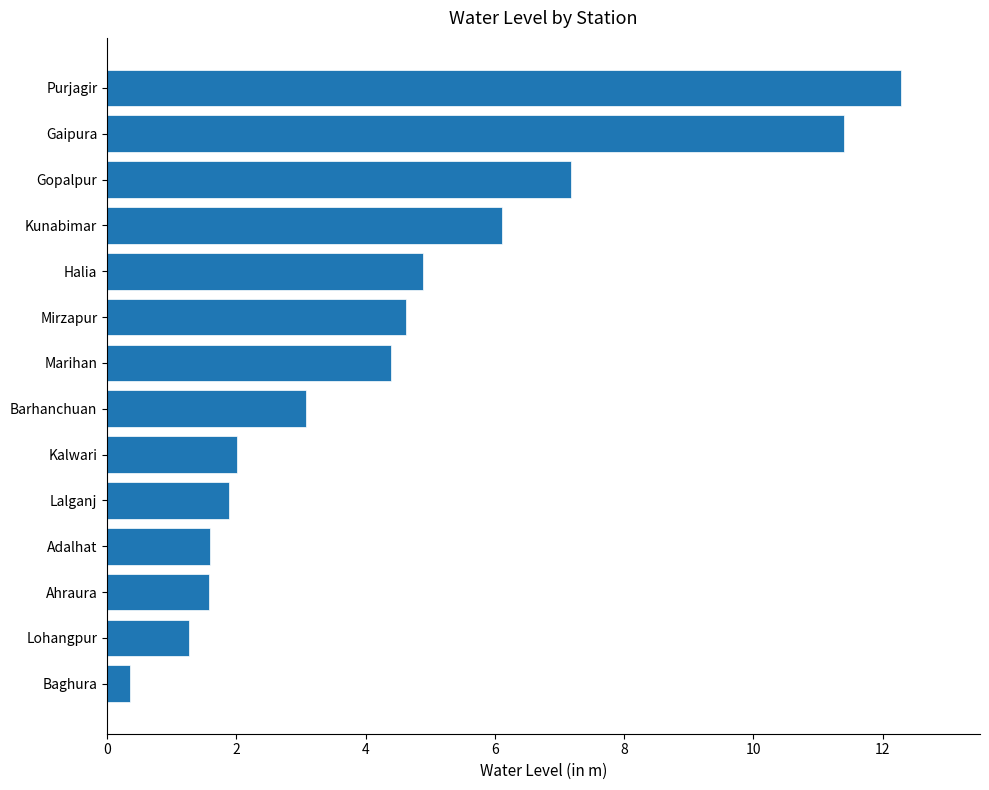

What is the maximum value shown in the chart?

12.3